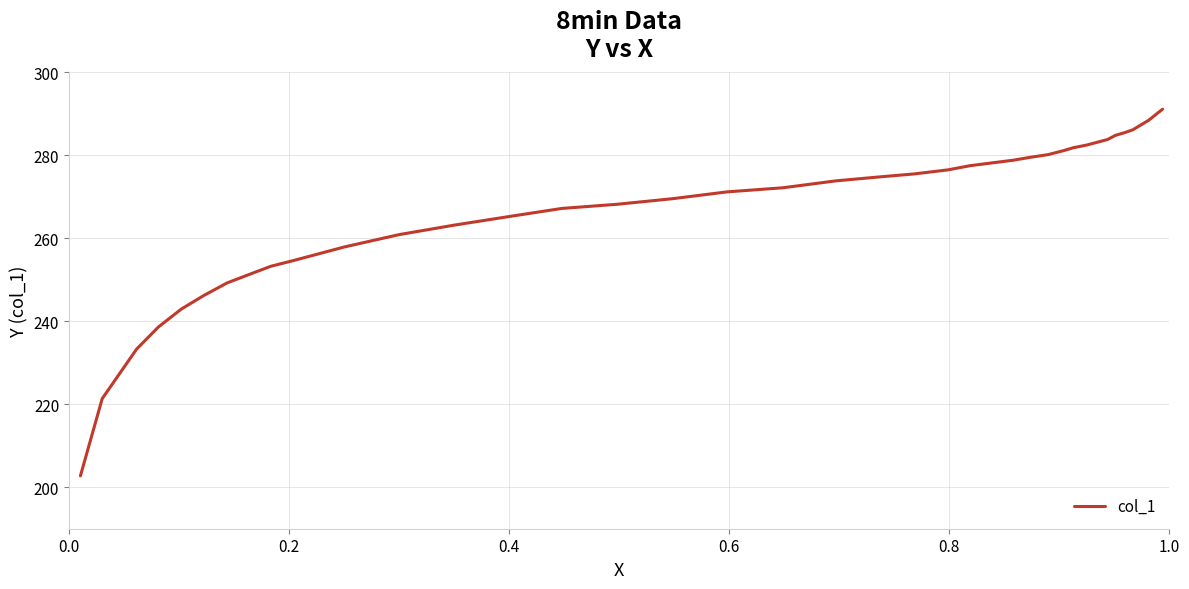

Does the chart have visible grid lines?

Yes